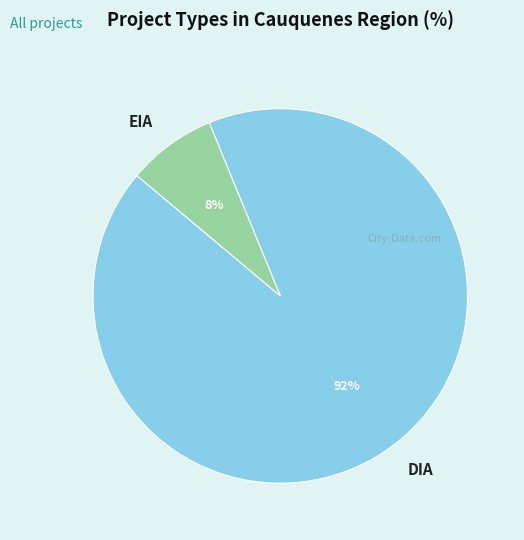

Combined, do EIA and DIA account for over 50%?

Yes